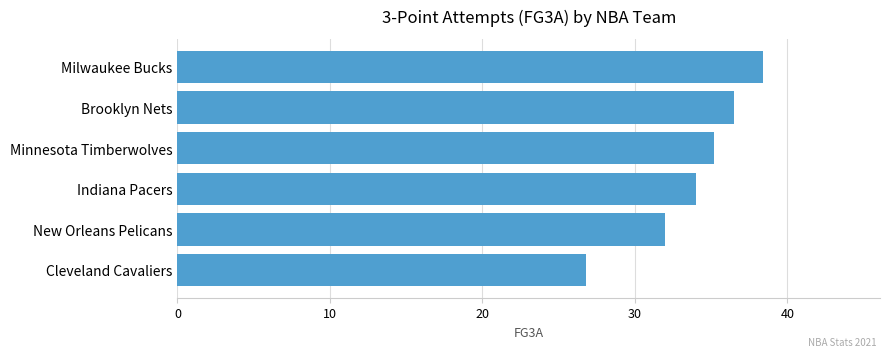

List the labels in order of value, smallest first.

Cleveland Cavaliers, New Orleans Pelicans, Indiana Pacers, Minnesota Timberwolves, Brooklyn Nets, Milwaukee Bucks